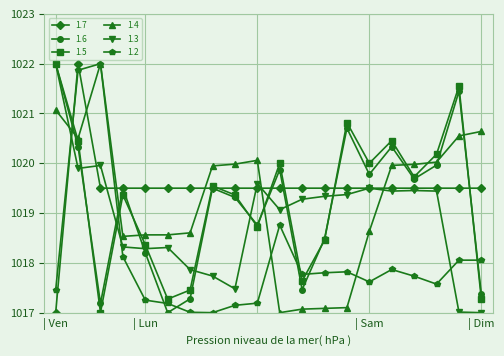

After their last crossing, which series has the higher values: 1.7 or 1.2?

1.7